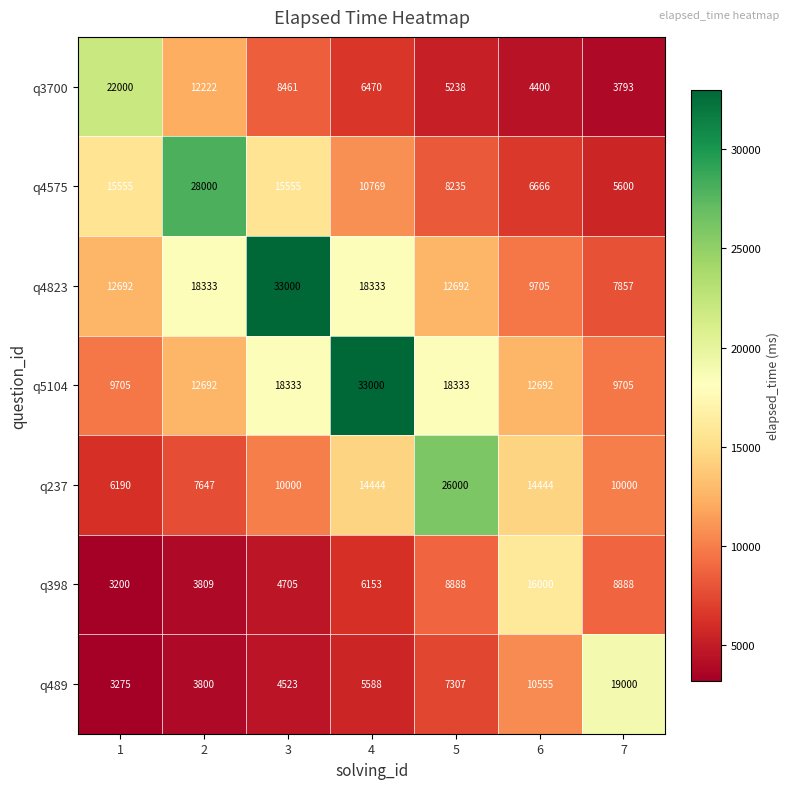

What is the difference between the maximum and minimum values in the q398 series?

12800